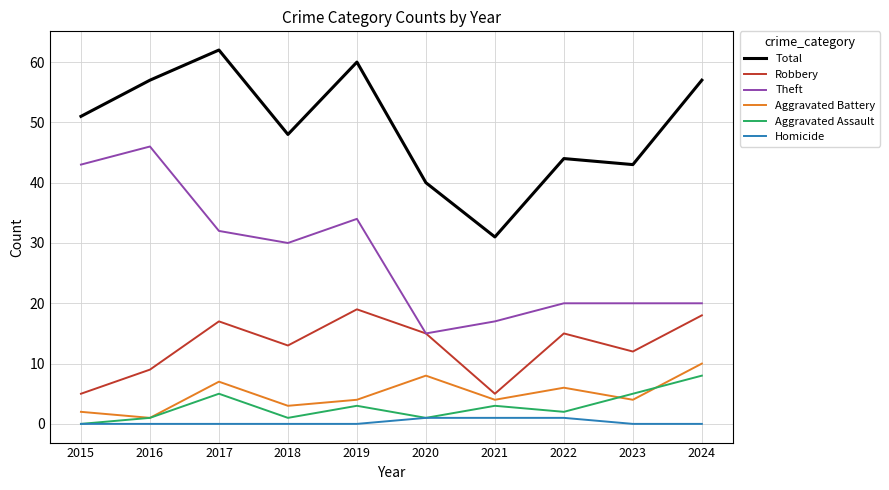

How many lines are shown in the chart?

6